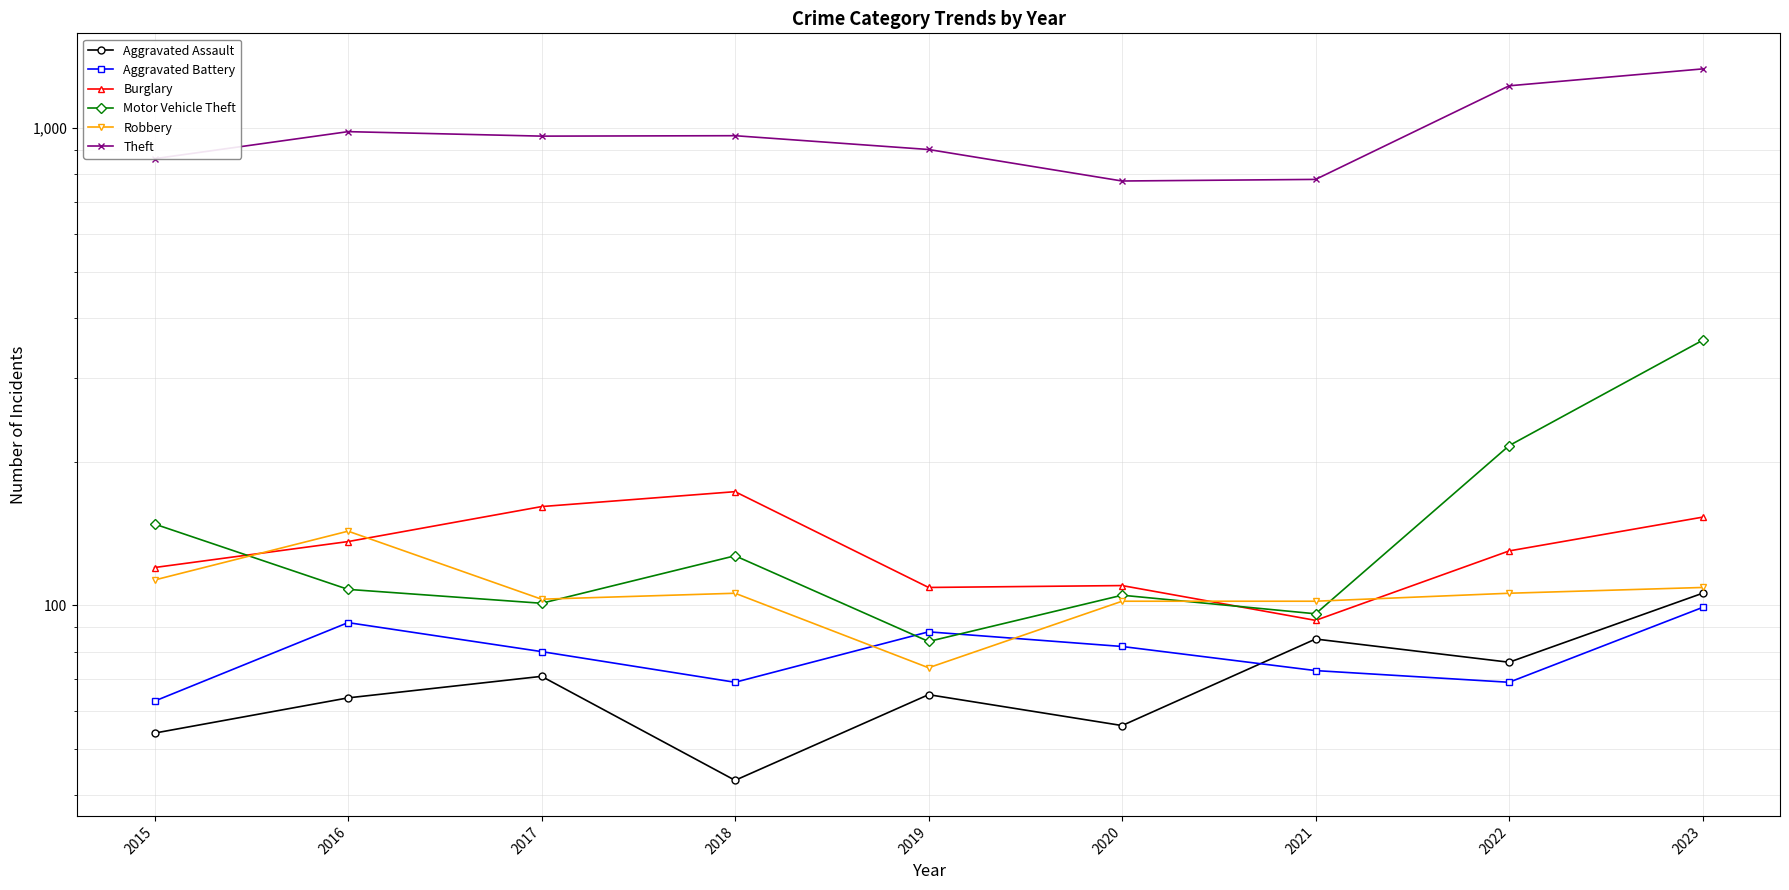

At how many categories does at least one series exceed 865?

6